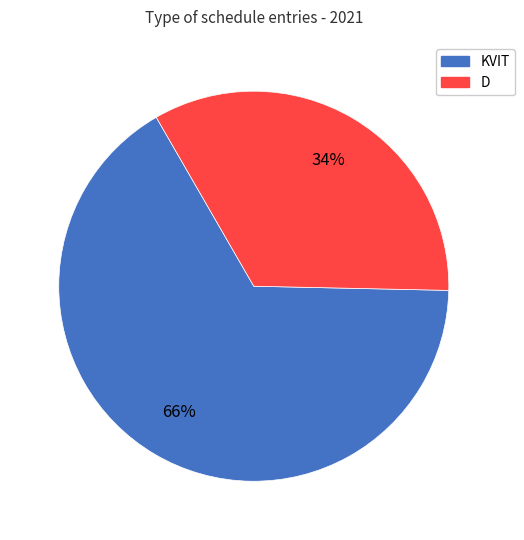

What is the smallest slice in the pie chart?

D